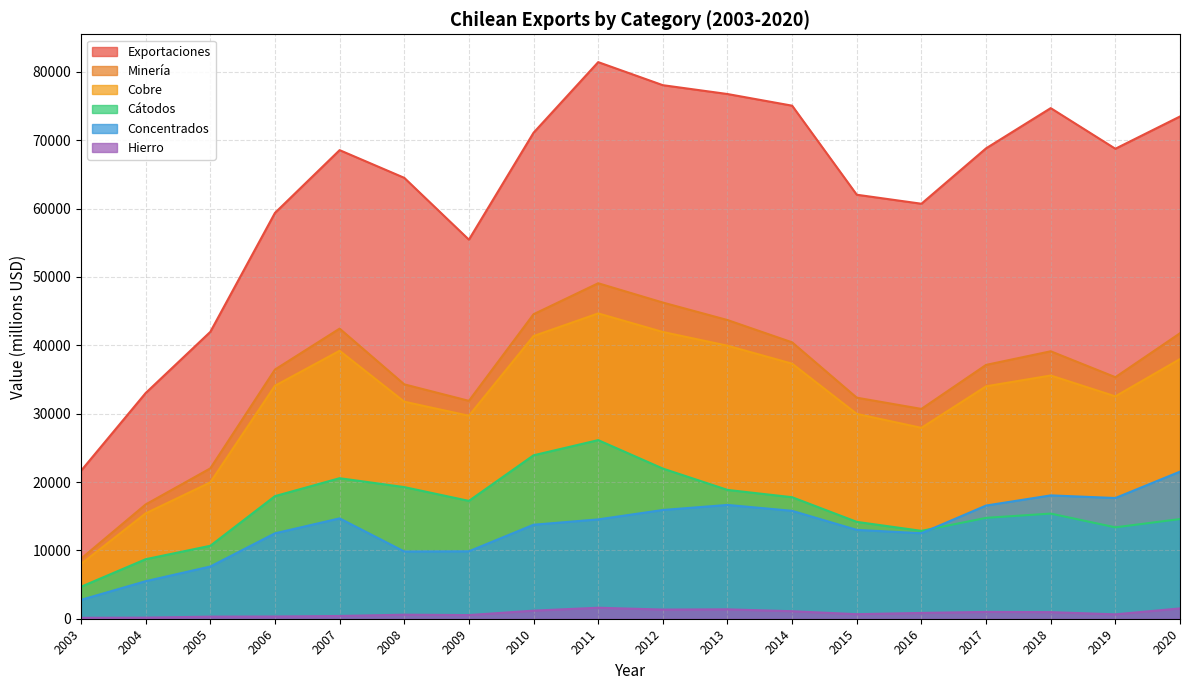

The Cátodos series shows 28624 at 2014. True or false?

False